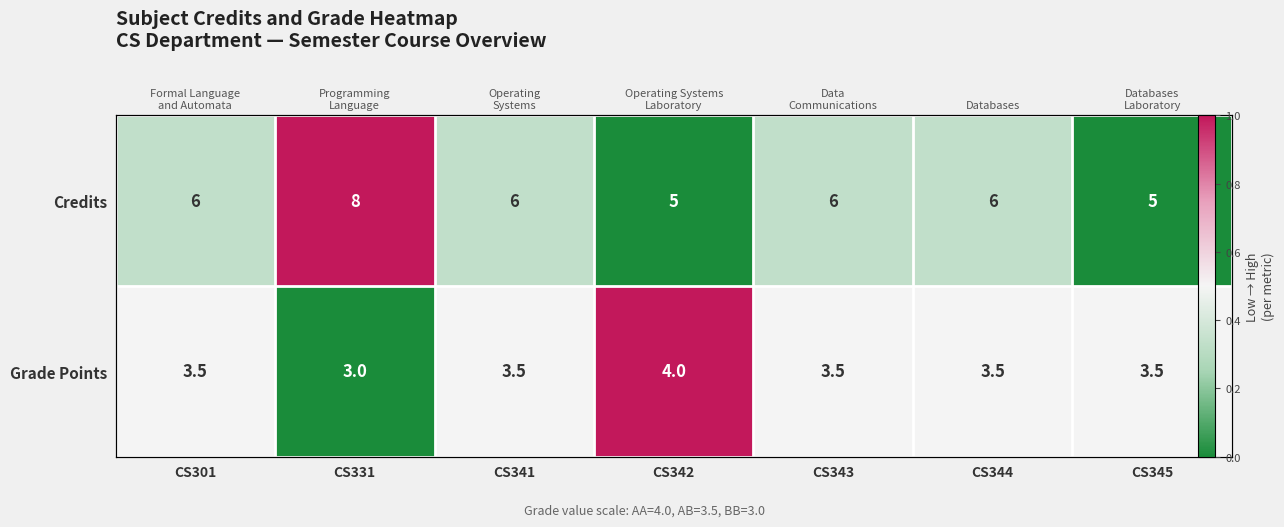

At which label is Credits closest to 0?

CS342